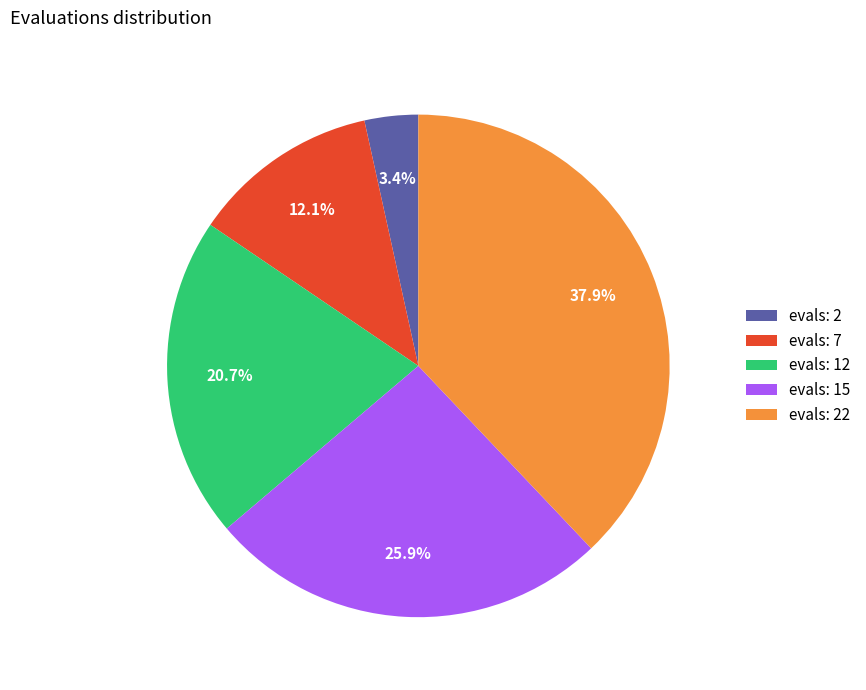

To the nearest percent, what is the difference between the largest and smallest slice percentages?

34%